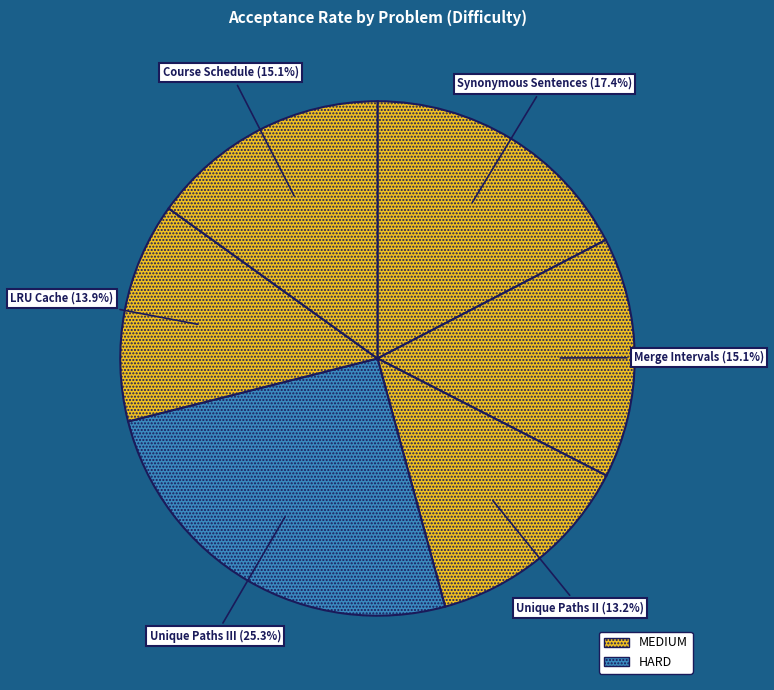

What is the smallest slice in the pie chart?

MEDIUM (Unique Paths II)